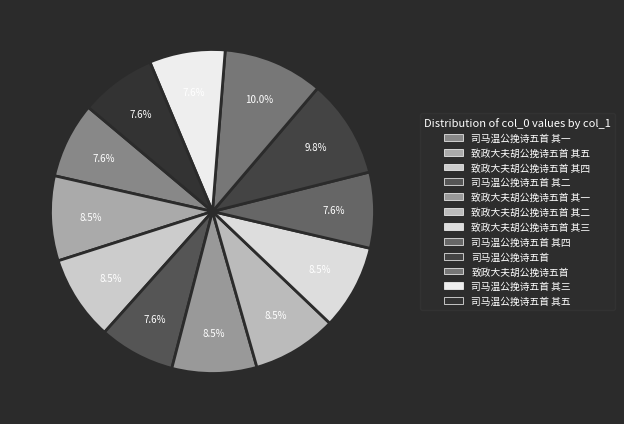

To the nearest percent, what is the average slice percentage?

8%